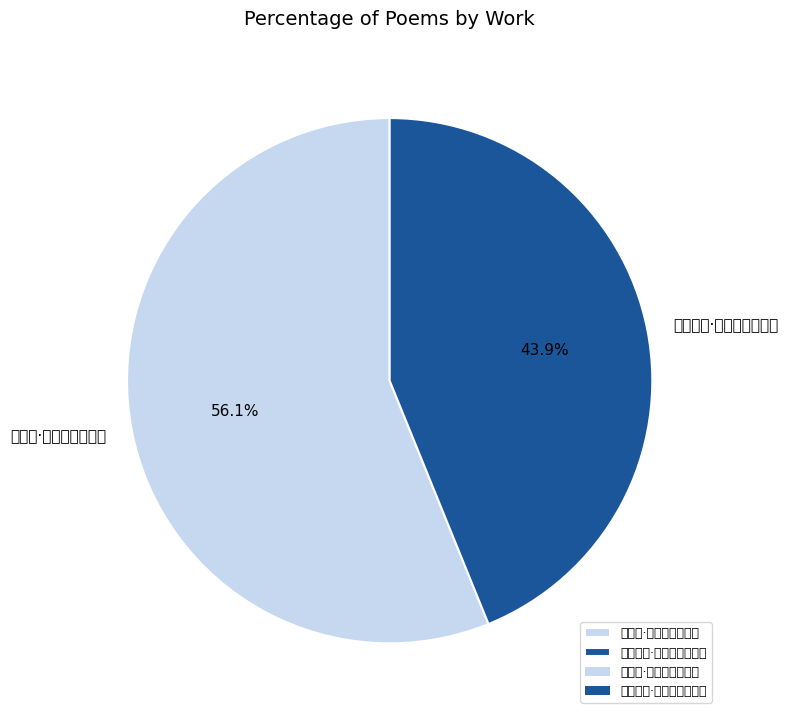

Which has a higher value, 生日戏作·三十五年一转磨 or 蝶恋花·飞絮随风蚁转磨?

蝶恋花·飞絮随风蚁转磨